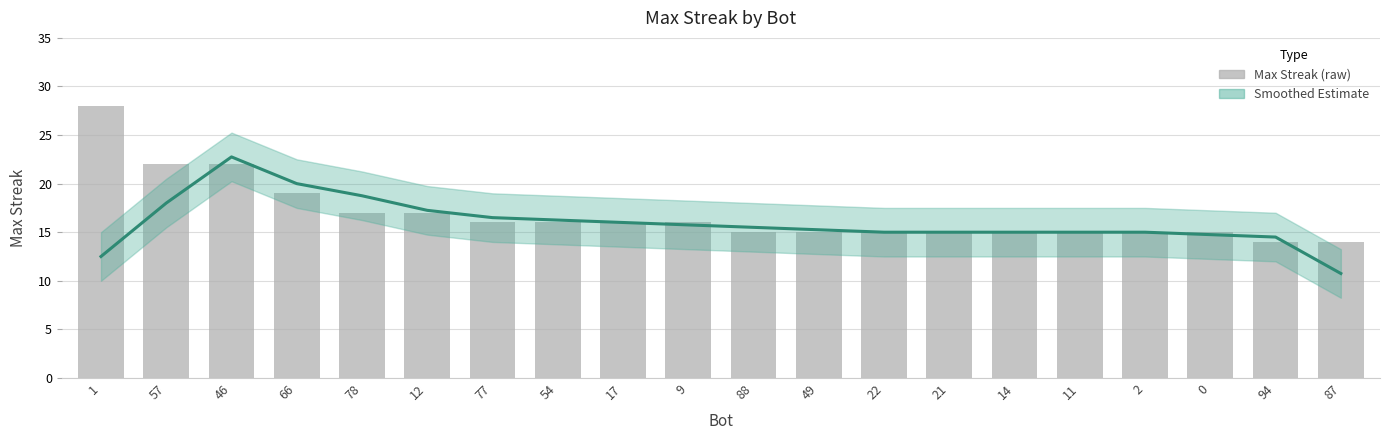

The value at 66 is 19. True or false?

True